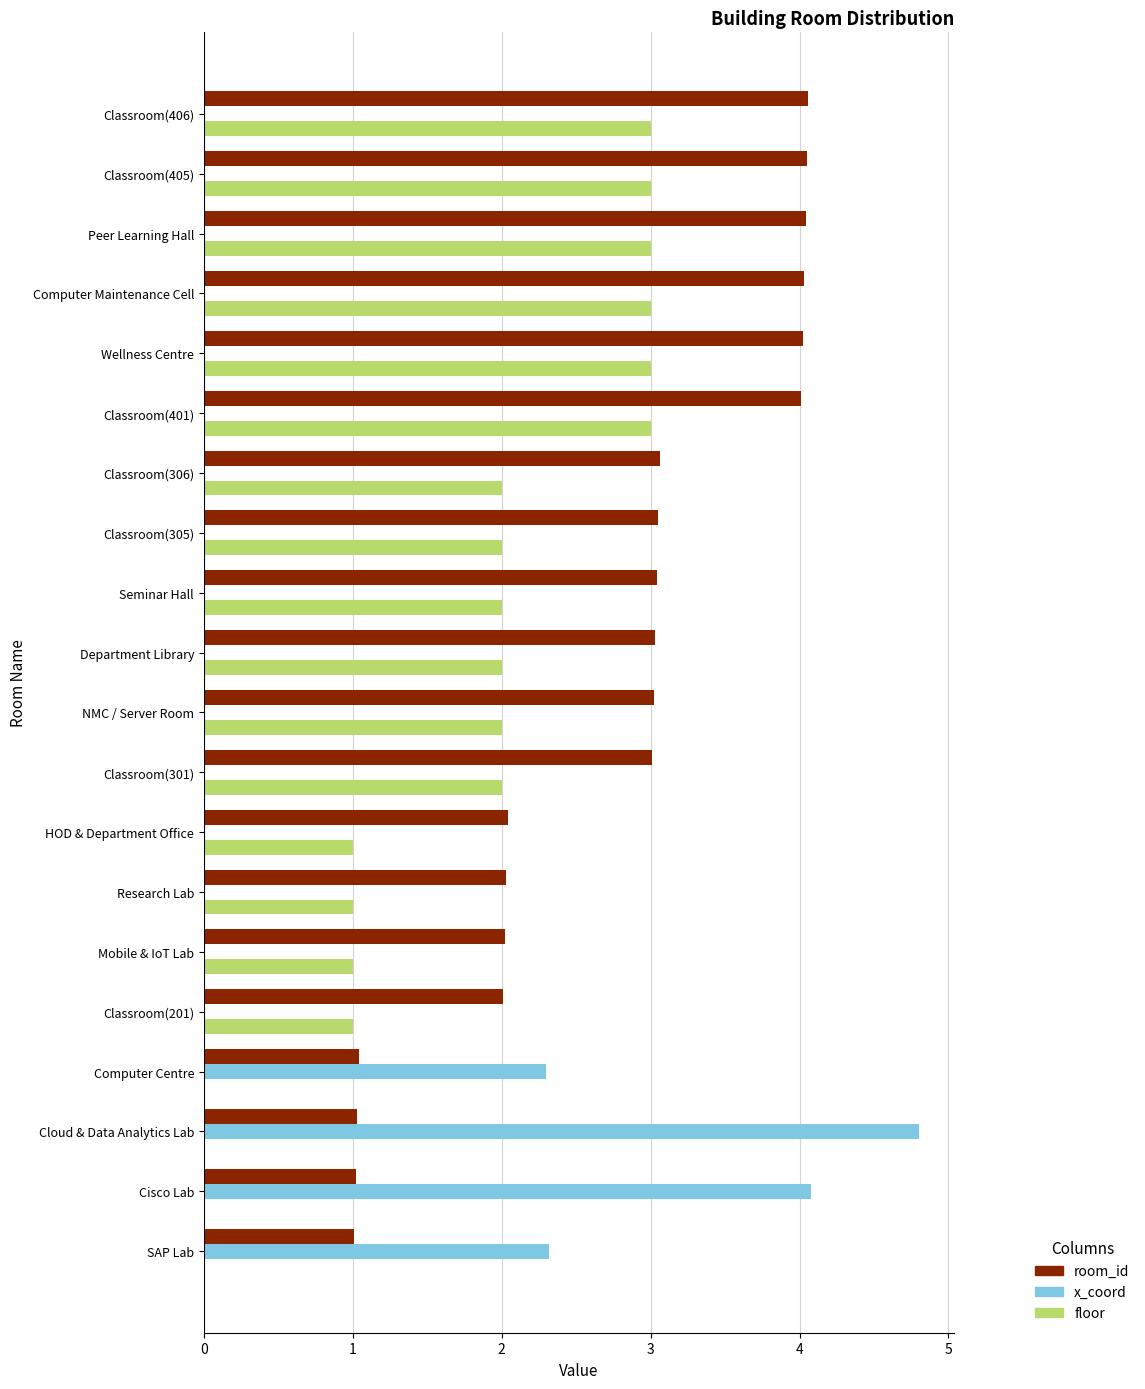

Read the room_id value at HOD & Department Office.

2.0